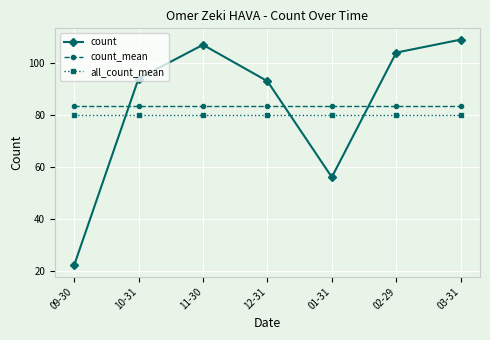

Rank the series by their maximum value, from highest to lowest.

count, count_mean, all_count_mean